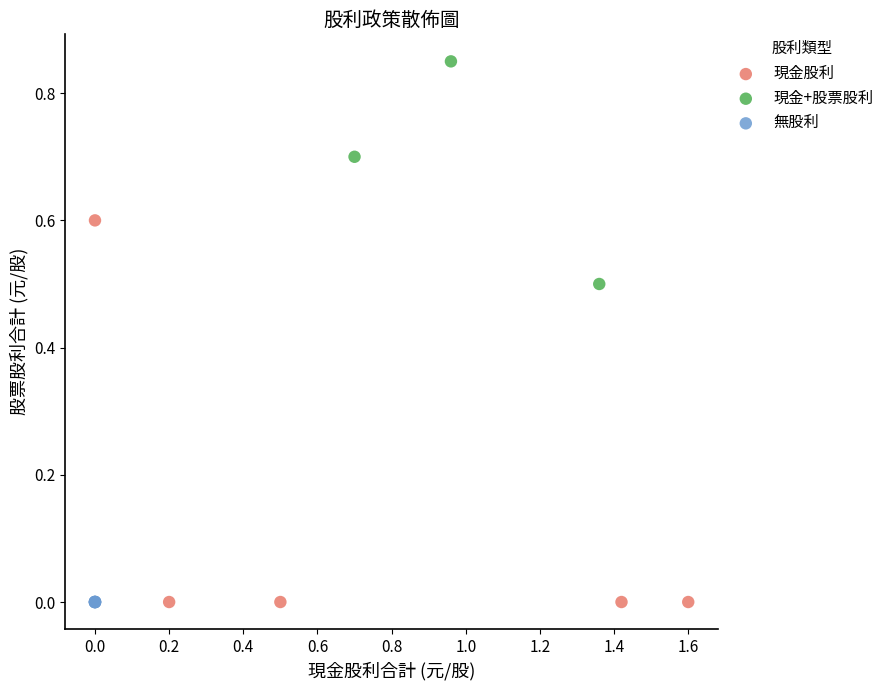

What are all the series names shown in the legend?

現金股利, 現金+股票股利, 無股利